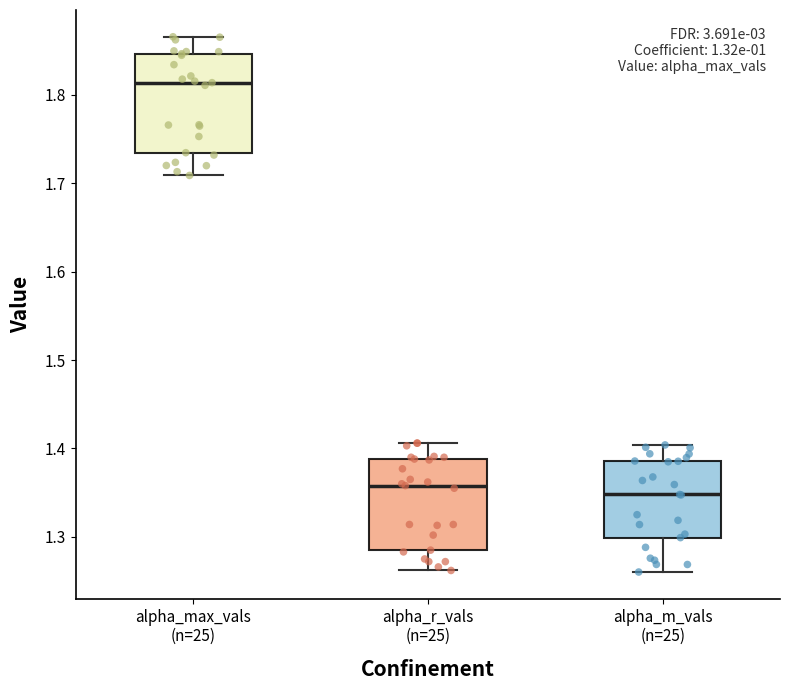

Reading left to right, transcribe this box plot: for each box, give where its median line is, the range the box spans, and where its two whiskers end, as read against the y-axis. The values are not printed on the chart, so give them approximately, as read against the axis.

alpha_max_vals (n=25): median 1.81, box 1.73 to 1.85, whiskers 1.71 to 1.87
alpha_r_vals (n=25): median 1.36, box 1.29 to 1.39, whiskers 1.26 to 1.41
alpha_m_vals (n=25): median 1.35, box 1.30 to 1.39, whiskers 1.26 to 1.40